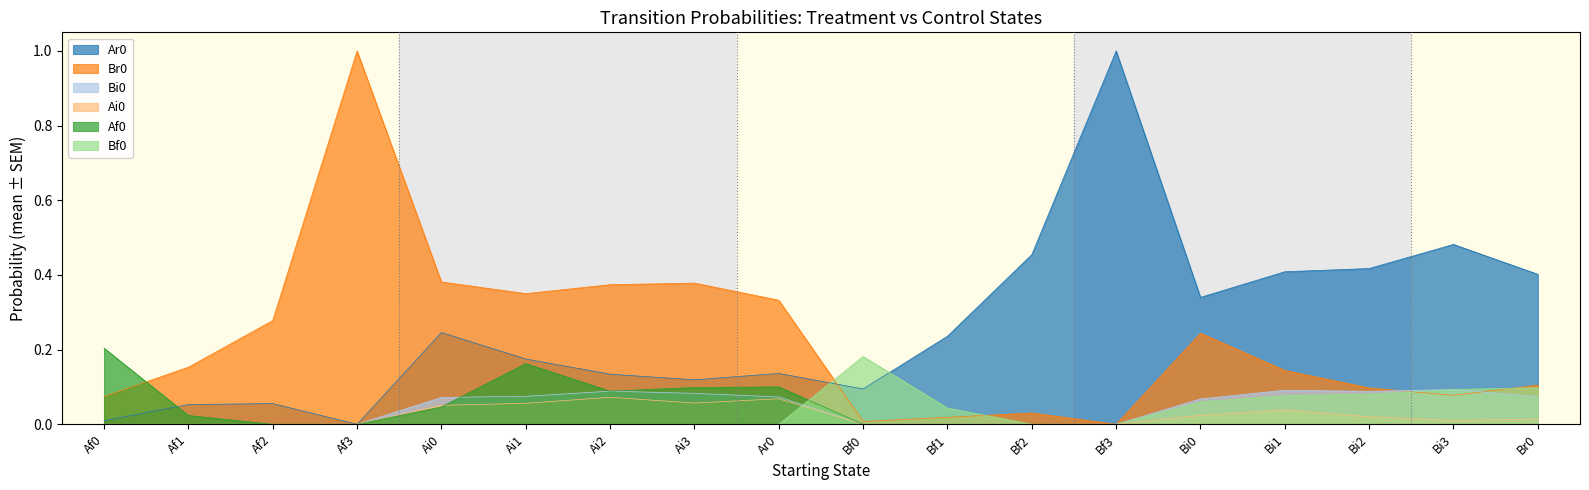

Reading right to left, extract all data points from this chart.

Ar0: Br0=0.4	Bi3=0.5	Bi2=0.4	Bi1=0.4	Bi0=0.3	Bf3=1.0	Bf2=0.5	Bf1=0.2	Bf0=0.1	Ar0=0.1	Ai3=0.1	Ai2=0.1	Ai1=0.2	Ai0=0.2	Af3=0.0	Af2=0.1	Af1=0.1	Af0=0.0
Br0: Br0=0.1	Bi3=0.1	Bi2=0.1	Bi1=0.1	Bi0=0.2	Bf3=0.0	Bf2=0.0	Bf1=0.0	Bf0=0.0	Ar0=0.3	Ai3=0.4	Ai2=0.4	Ai1=0.3	Ai0=0.4	Af3=1.0	Af2=0.3	Af1=0.2	Af0=0.1
Bi0: Br0=0.1	Bi3=0.1	Bi2=0.1	Bi1=0.1	Bi0=0.1	Bf3=0.0	Bf2=0.0	Bf1=0.0	Bf0=0.0	Ar0=0.1	Ai3=0.1	Ai2=0.1	Ai1=0.1	Ai0=0.1	Af3=0.0	Af2=0.0	Af1=0.0	Af0=0.0
Ai0: Br0=0.0	Bi3=0.0	Bi2=0.0	Bi1=0.0	Bi0=0.0	Bf3=0.0	Bf2=0.0	Bf1=0.0	Bf0=0.0	Ar0=0.1	Ai3=0.1	Ai2=0.1	Ai1=0.1	Ai0=0.1	Af3=0.0	Af2=0.0	Af1=0.0	Af0=0.0
Af0: Br0=0.0	Bi3=0.0	Bi2=0.0	Bi1=0.0	Bi0=0.0	Bf3=0.0	Bf2=0.0	Bf1=0.0	Bf0=0.0	Ar0=0.1	Ai3=0.1	Ai2=0.1	Ai1=0.2	Ai0=0.0	Af3=0.0	Af2=0.0	Af1=0.0	Af0=0.2
Bf0: Br0=0.1	Bi3=0.1	Bi2=0.1	Bi1=0.1	Bi0=0.1	Bf3=0.0	Bf2=0.0	Bf1=0.0	Bf0=0.2	Ar0=0.0	Ai3=0.0	Ai2=0.0	Ai1=0.0	Ai0=0.0	Af3=0.0	Af2=0.0	Af1=0.0	Af0=0.0